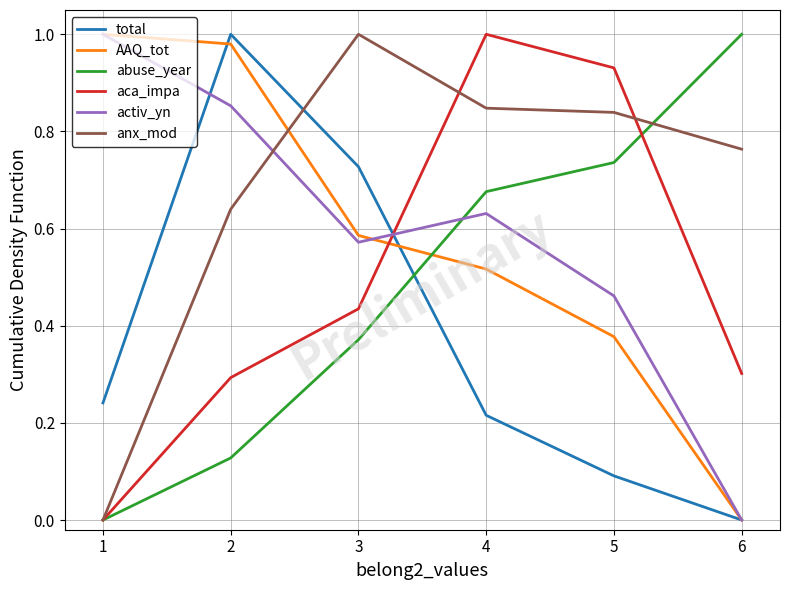

Is the value of aca_impa at 1 greater than the value of anx_mod at 5?

No